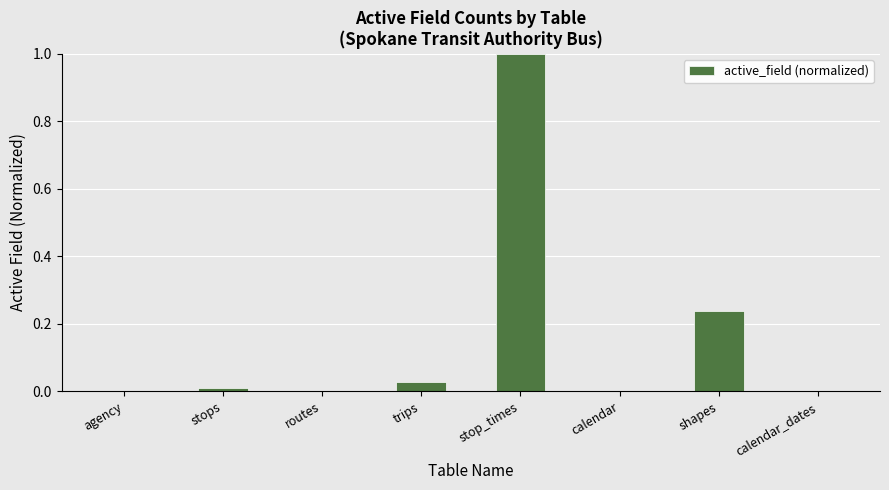

How many categories are shown in the chart?

8